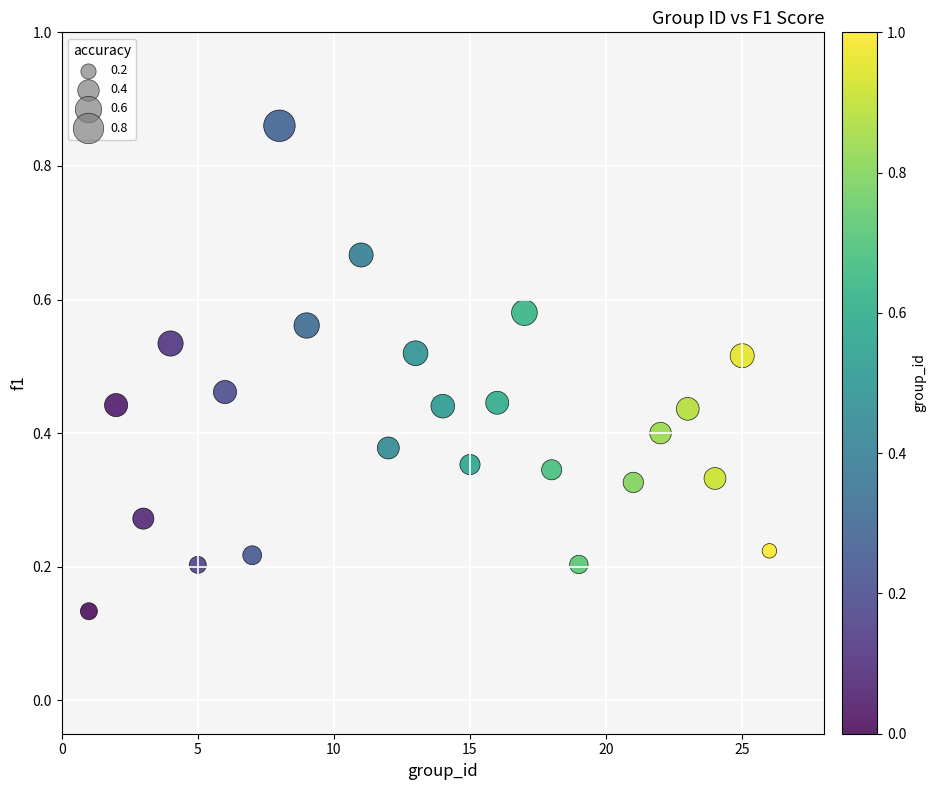

What is the range of X values (max minus min)?

25.0